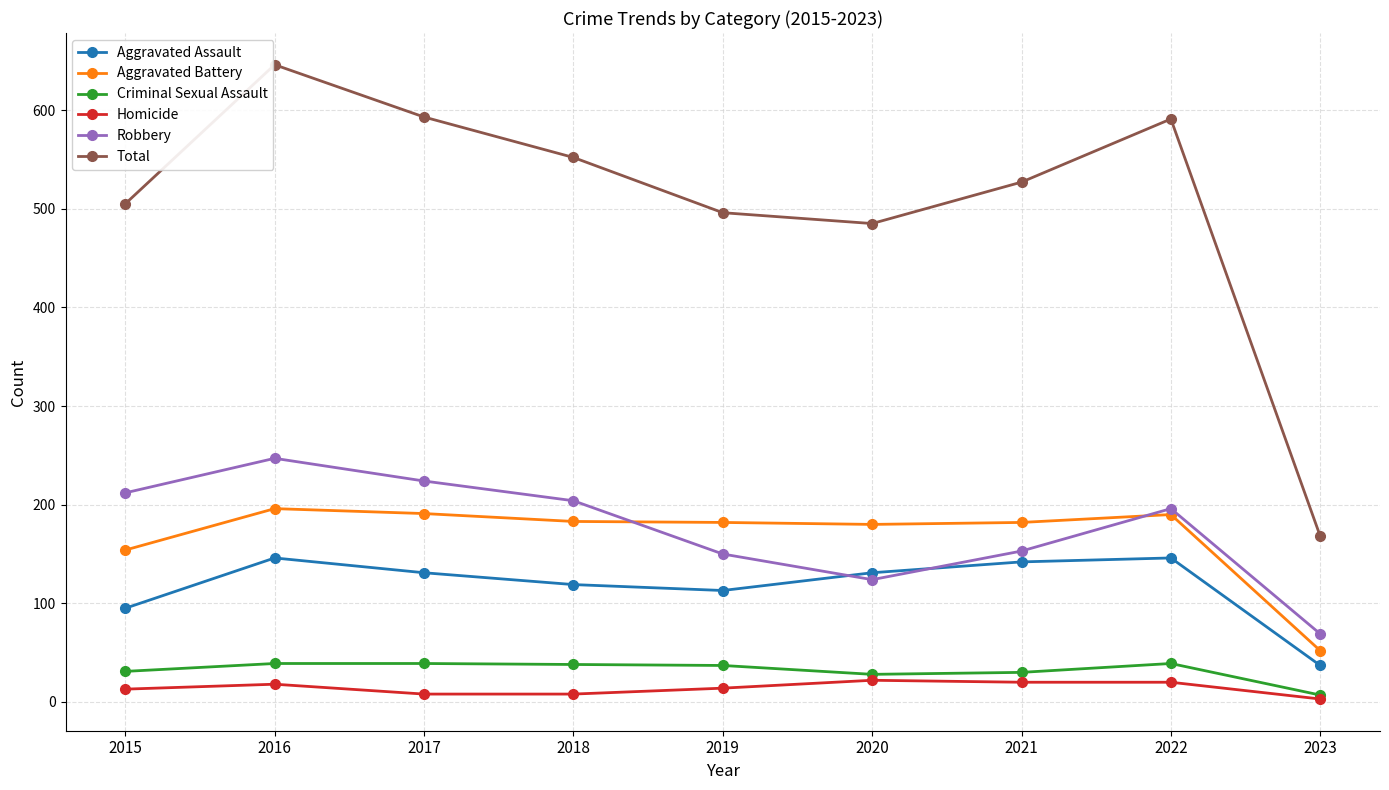

What is the value of the Robbery point at the 2nd from the left?

247